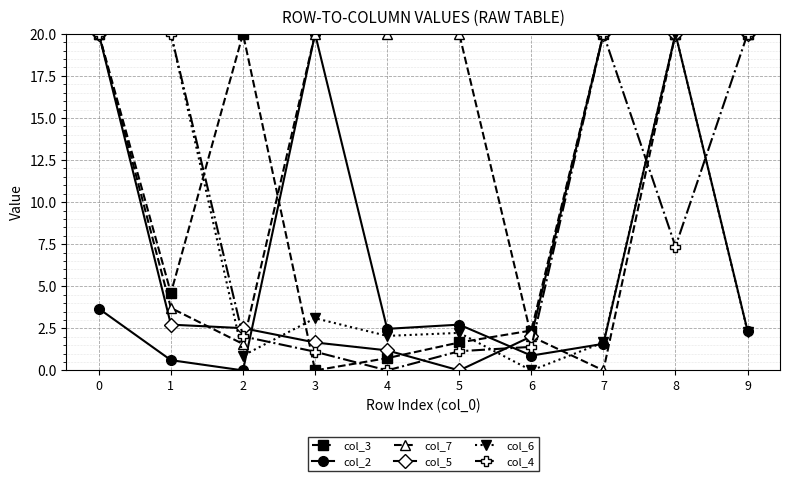

What are all the series names shown in the legend?

col_3, col_2, col_7, col_5, col_6, col_4